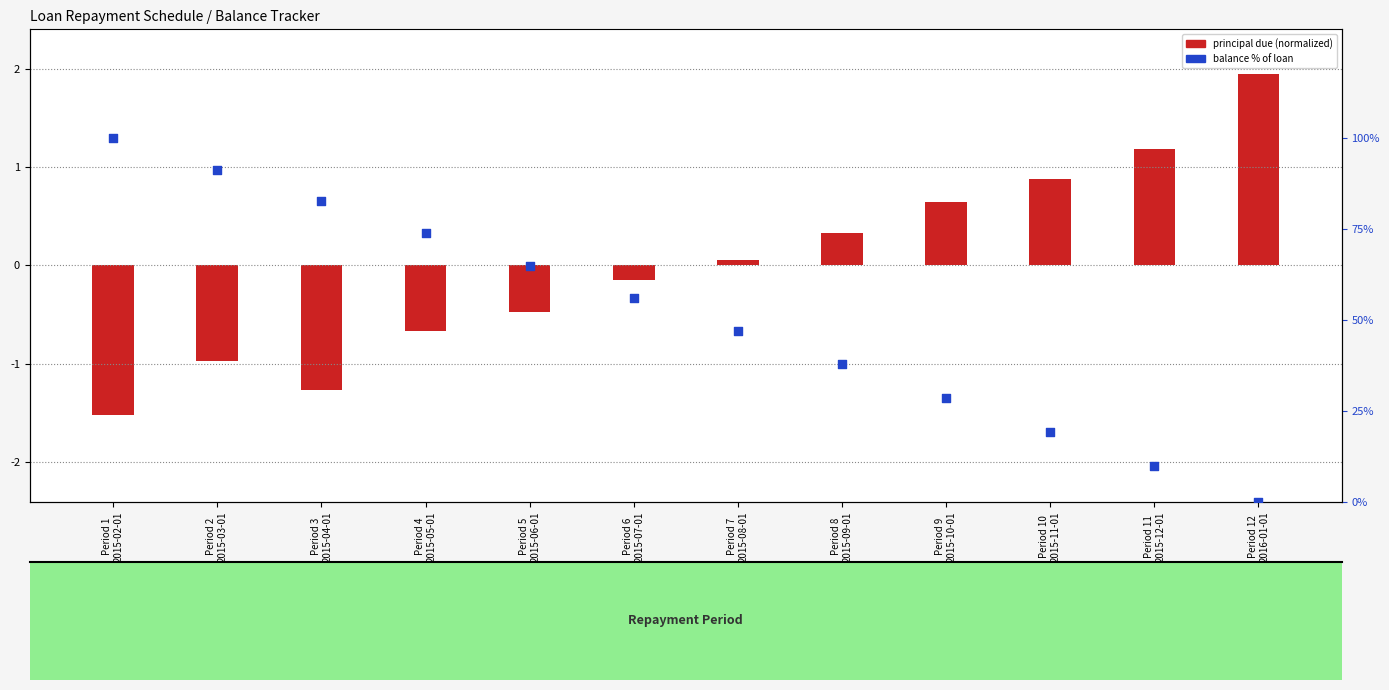

Which series reaches the maximum Y coordinate?

balance % of loan